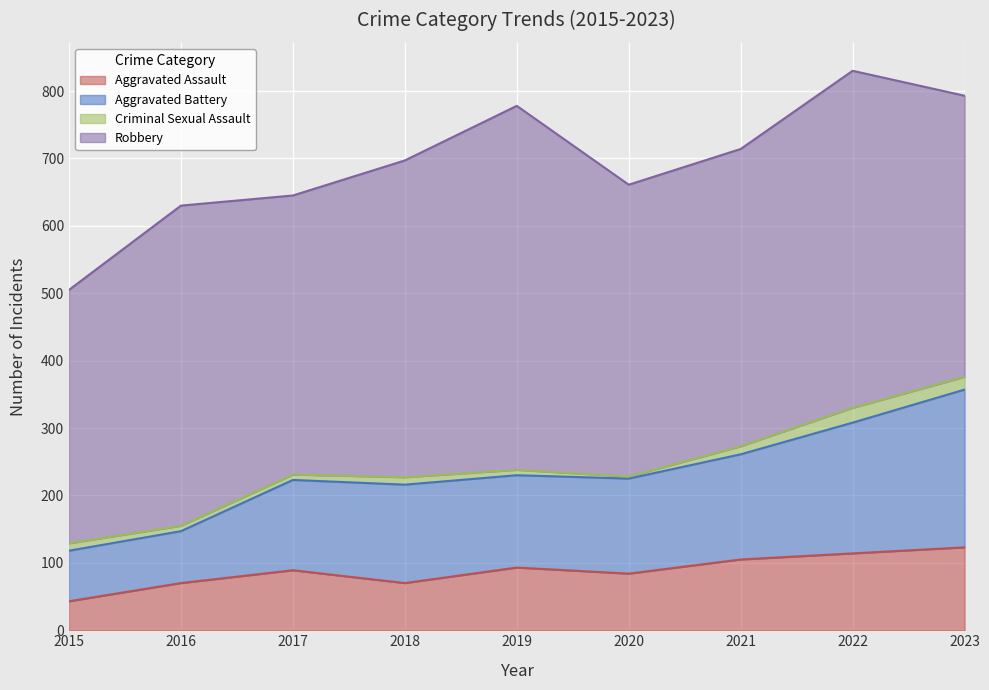

The value of Aggravated Assault at 2015 is 43. True or false?

True